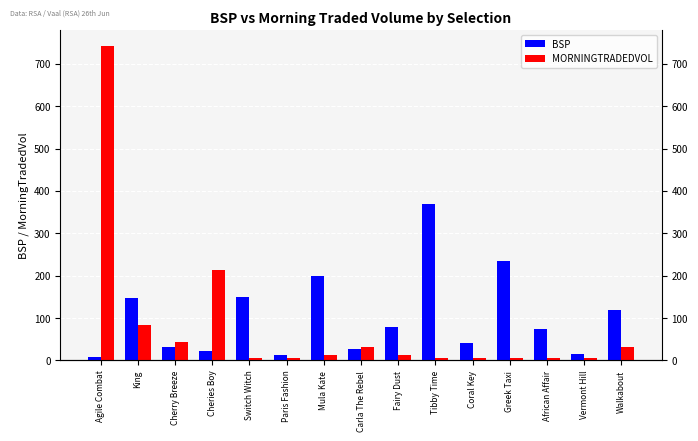

How many distinct data groups are displayed?

2